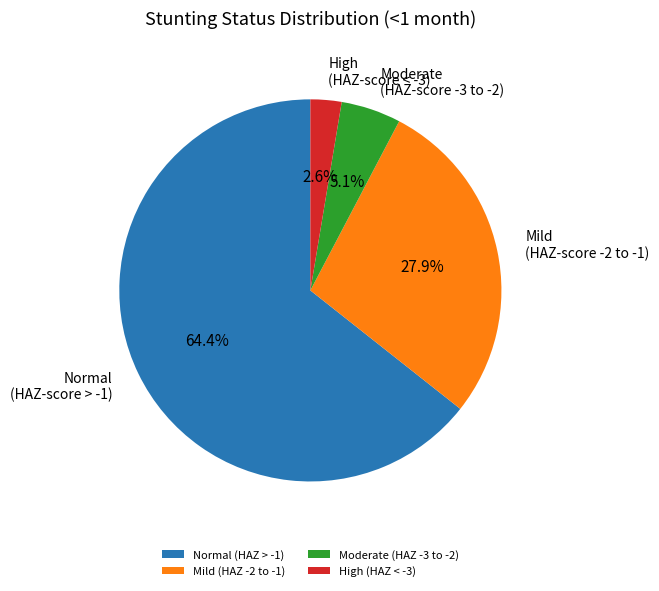

Combined, what portion of the pie is Normal (HAZ-score > -1) and Mild (HAZ-score -2 to -1)?

92.3%